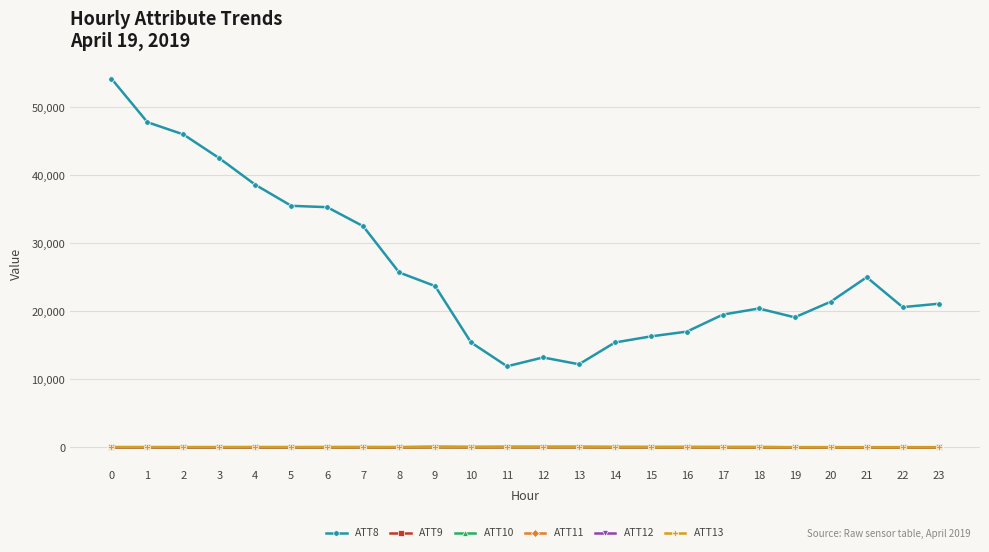

True or false: ATT8 and ATT9 cross at least once.

False